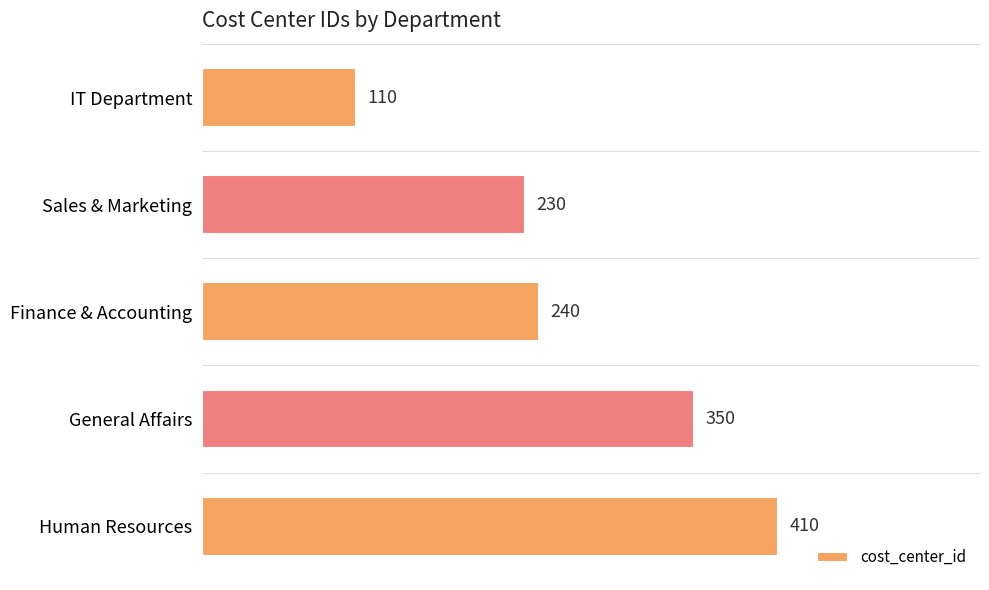

Rank the categories by value from lowest to highest.

IT Department, Sales & Marketing, Finance & Accounting, General Affairs, Human Resources